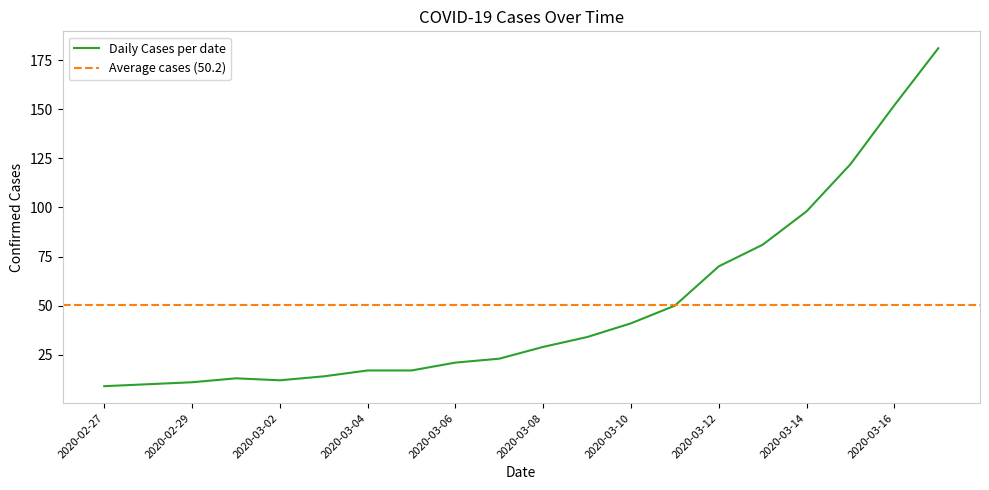

Which label corresponds to the largest value in the chart?

2020-03-17